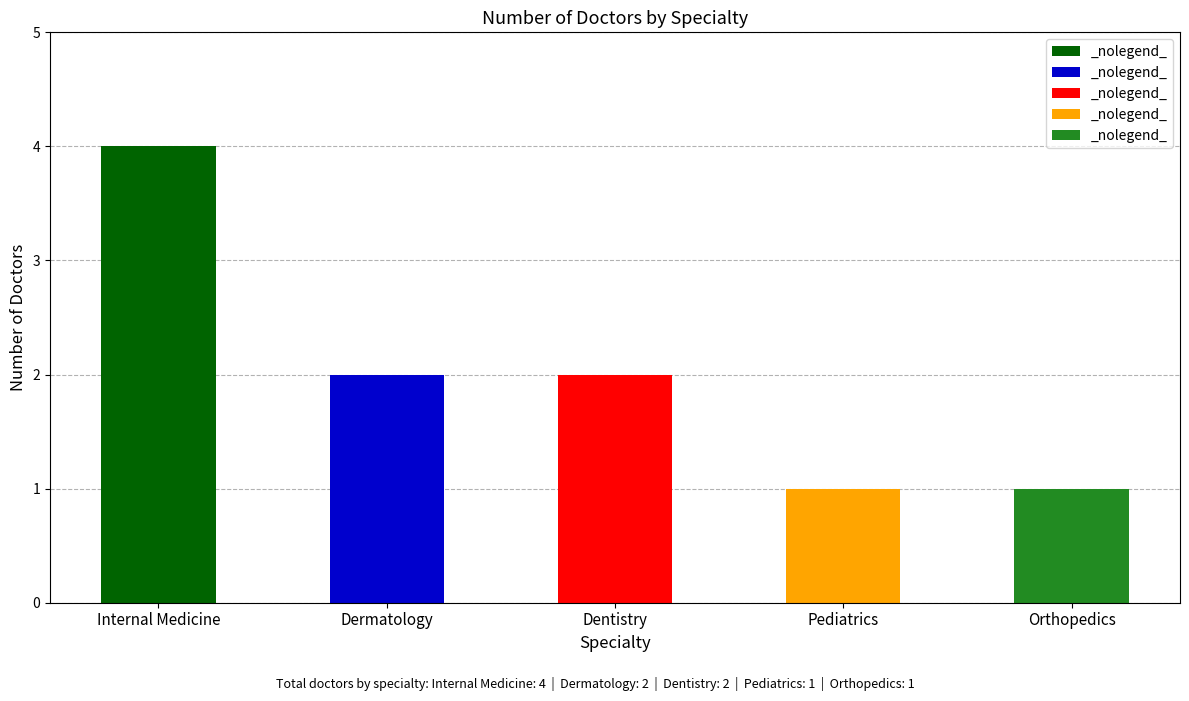

What is the minimum value shown in the chart?

1